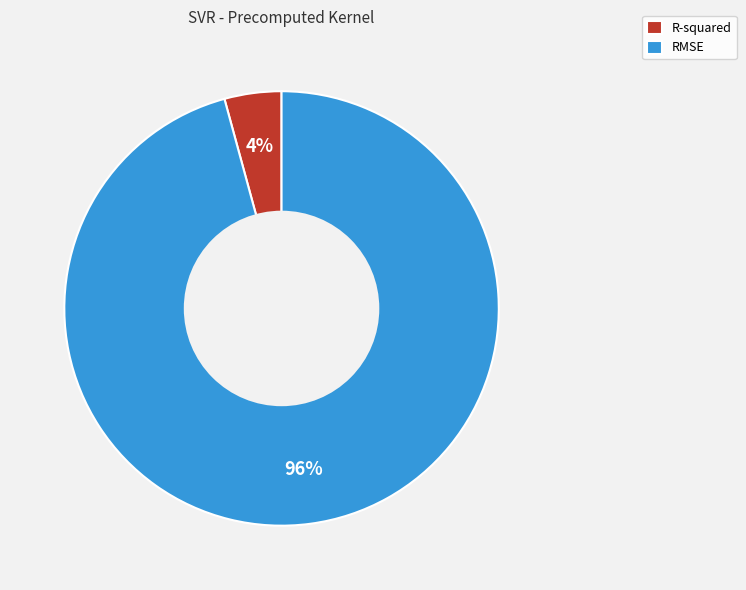

How many slices are in this pie chart?

2